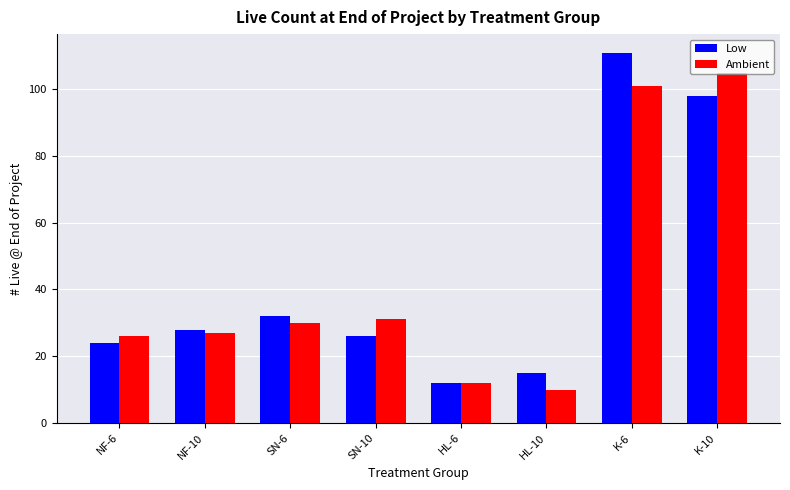

Reading left to right, what are all the values shown in this chart?

Low: 24	28	32	26	12	15	111	98
Ambient: 26	27	30	31	12	10	101	105